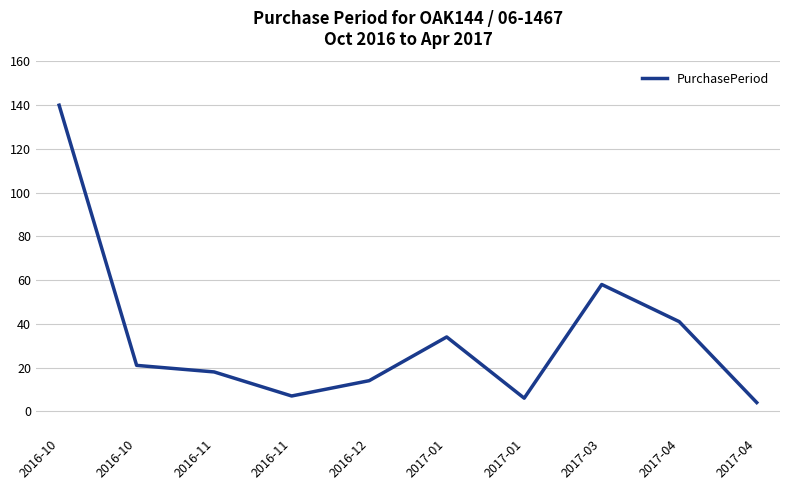

Which category has the highest value across all series?

2016-10